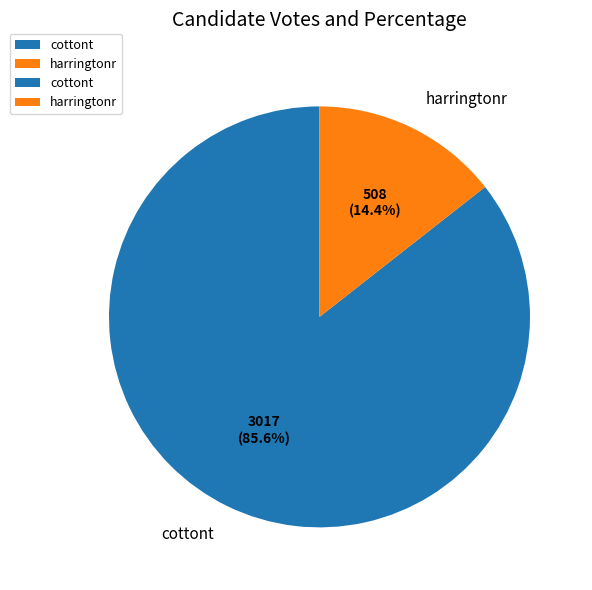

Between harringtonr and cottont, which is larger?

cottont